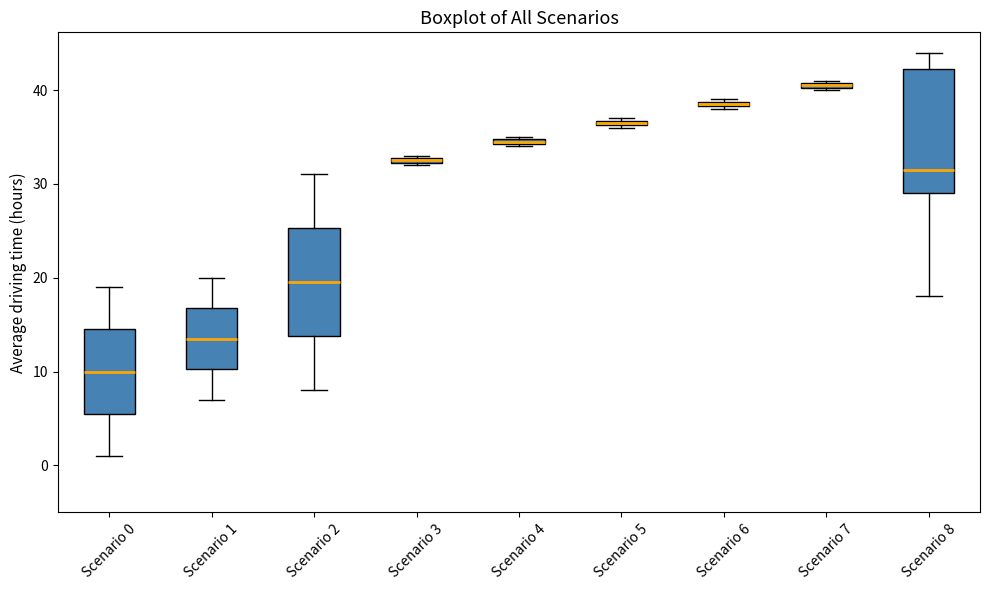

Which box is the tallest, from its lower edge to its upper edge?

Scenario 8